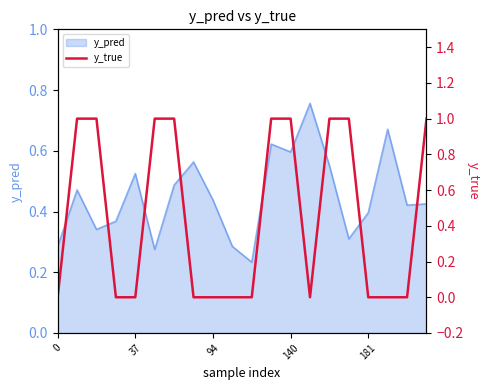

How many values are between 0 and 1?

20